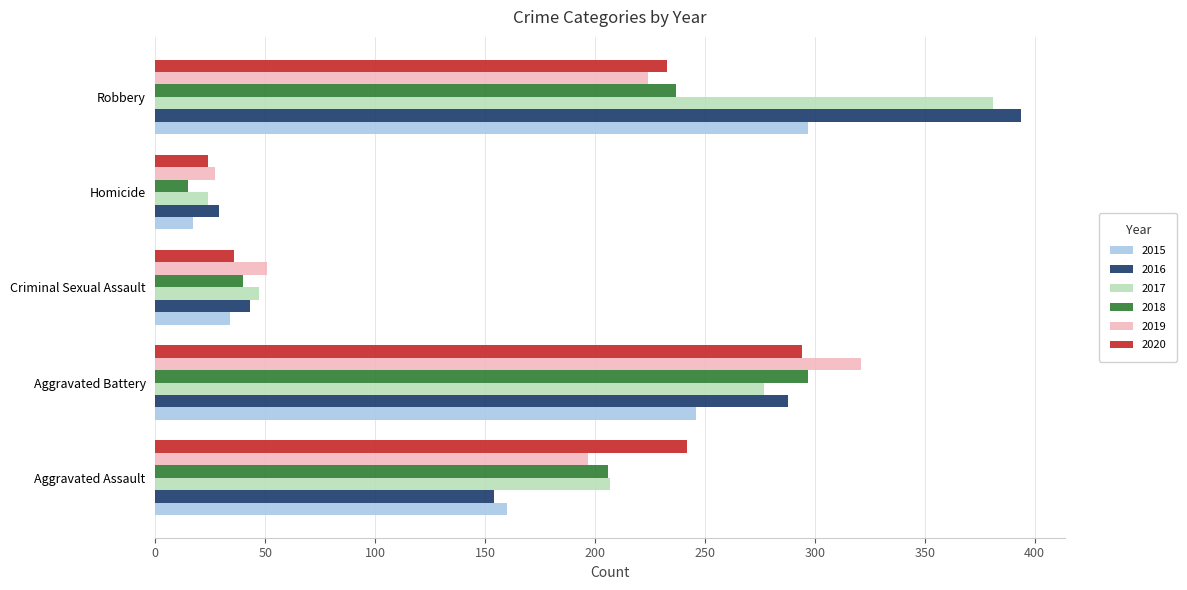

Between Aggravated Assault and Homicide, which series saw the biggest shift?

2020